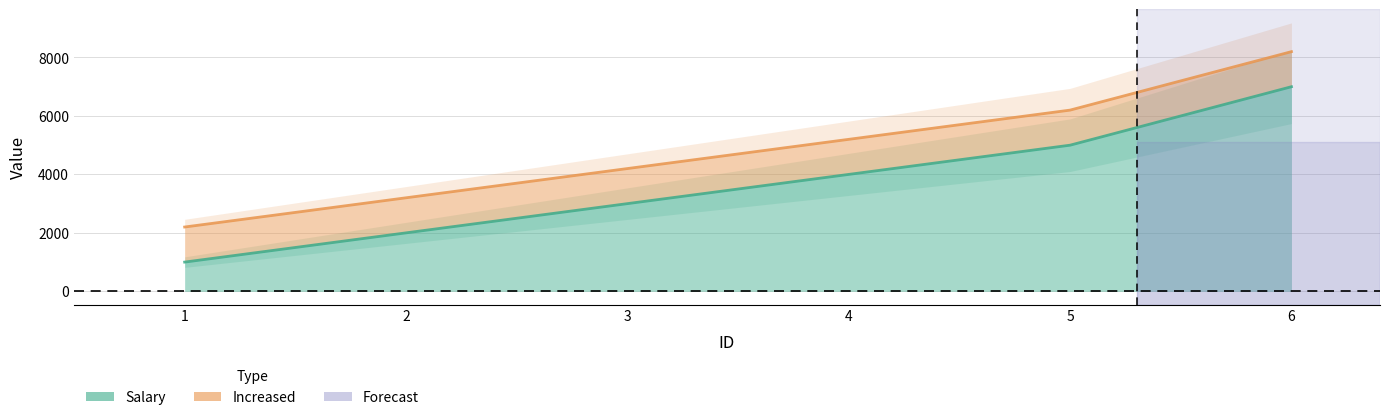

What is the value of the Increased point at the 6th from the left?

8200